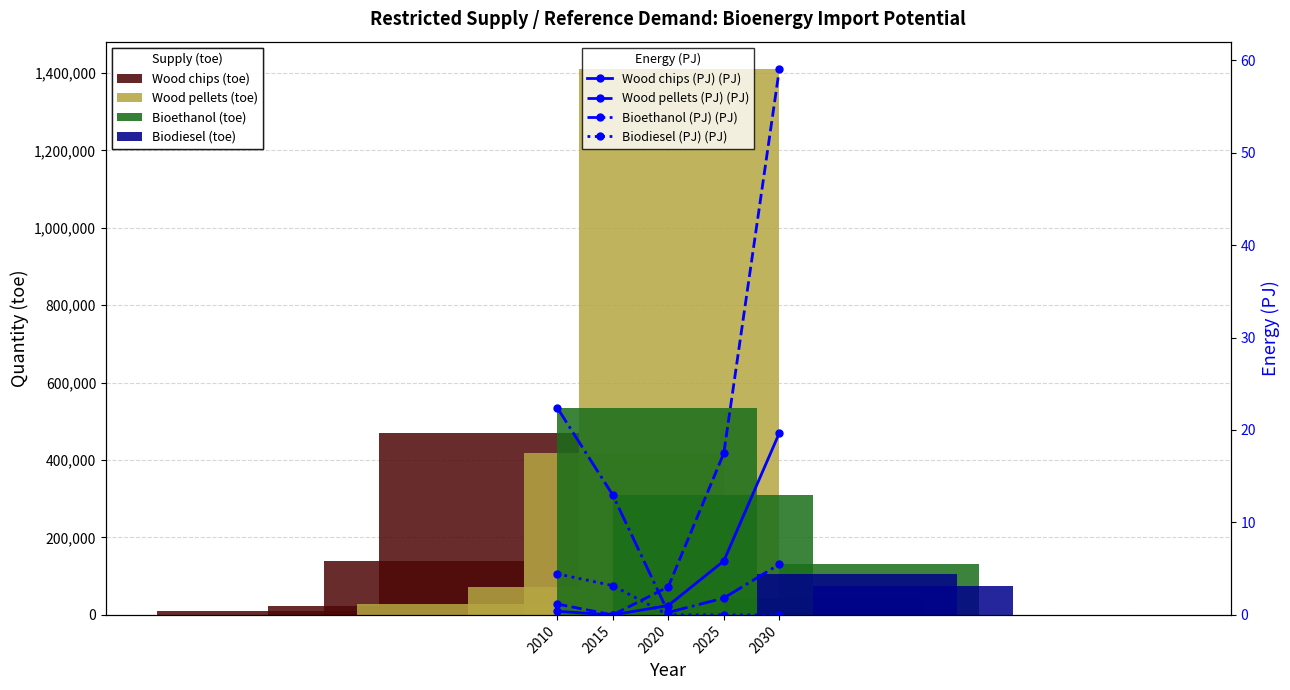

Between 2010 and 2025, which series saw the biggest shift?

Wood pellets (toe)